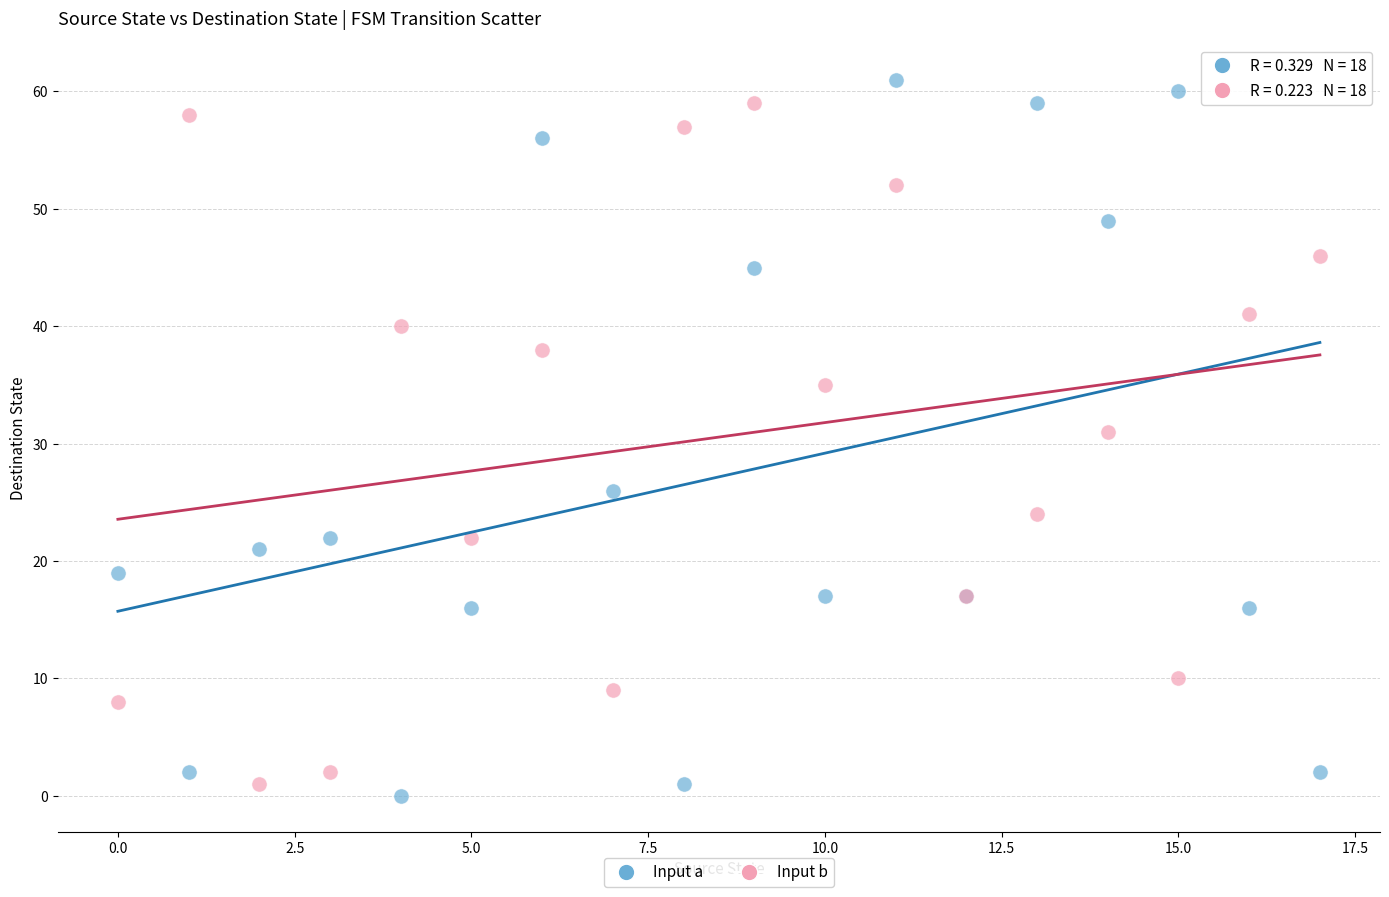

Which series reaches the maximum Y coordinate?

Input a